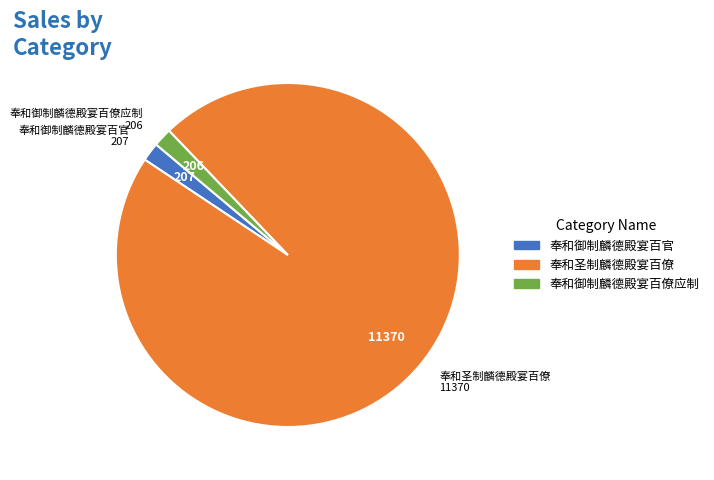

How many slices are in this pie chart?

3